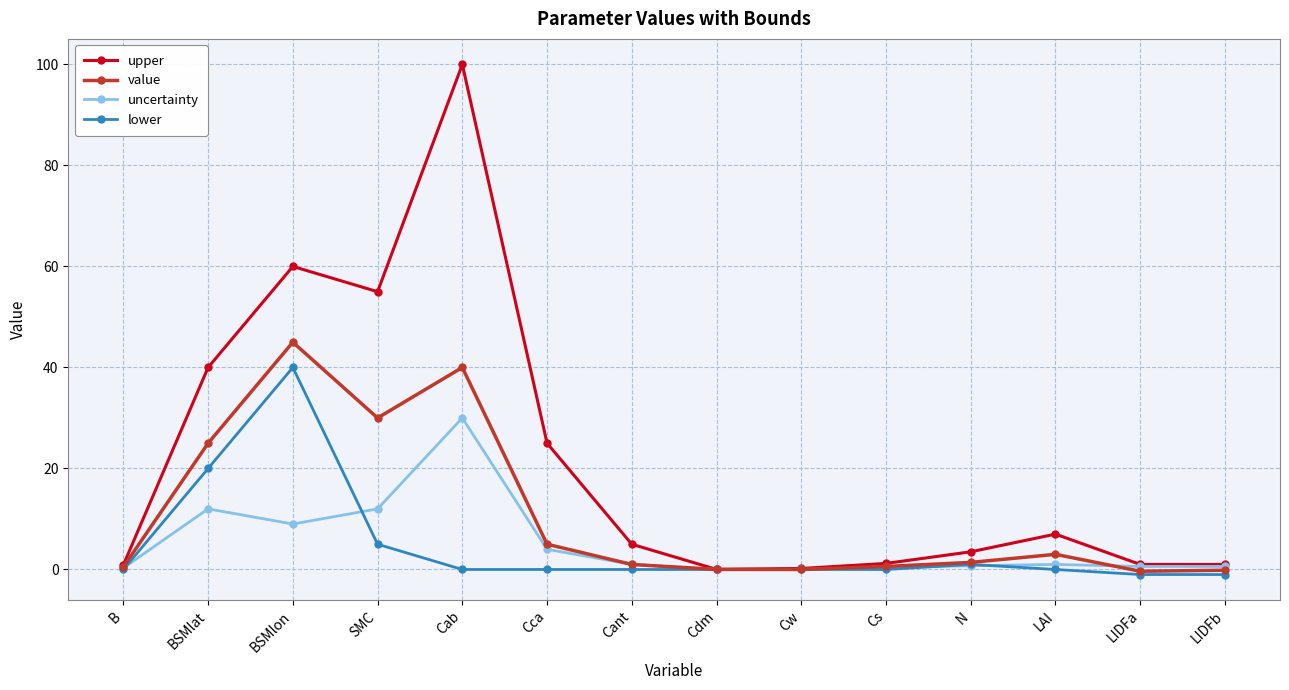

What is the difference between the value values at LIDFa and LIDFb?

0.2